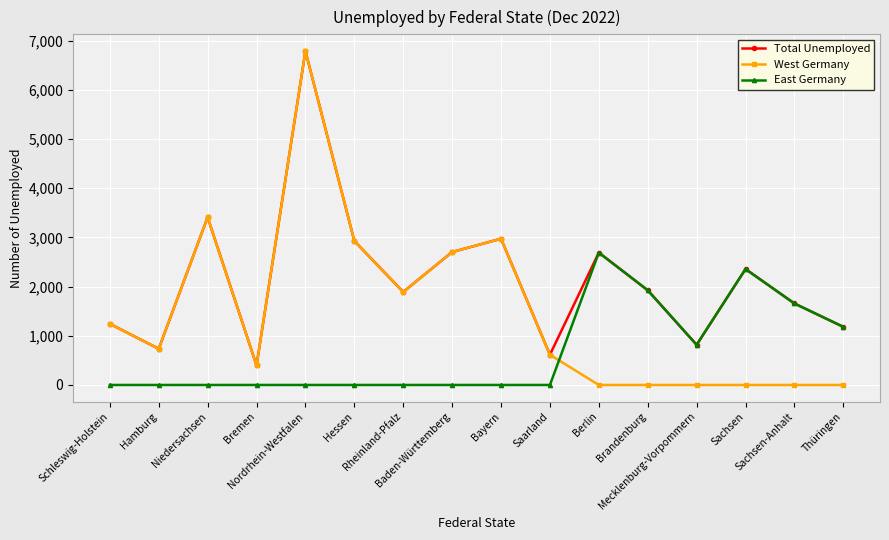

After their last crossing, which series has the higher values: East Germany or West Germany?

East Germany